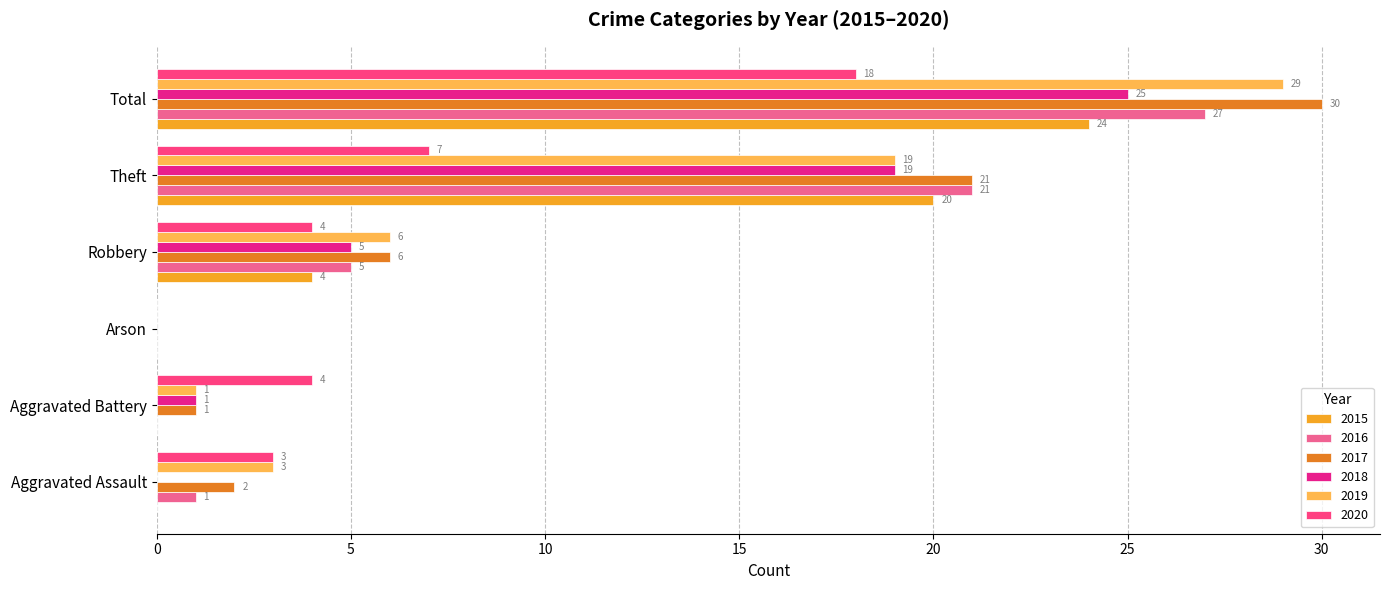

What is the difference between the 2020 values at Theft and Aggravated Battery?

3